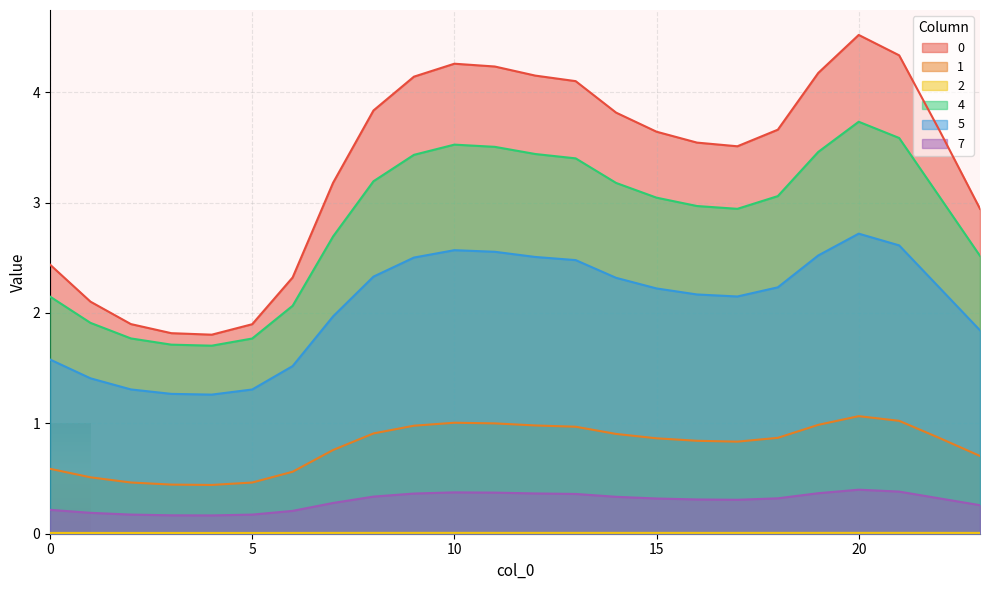

At which category does 0 reach its first local valley?

4